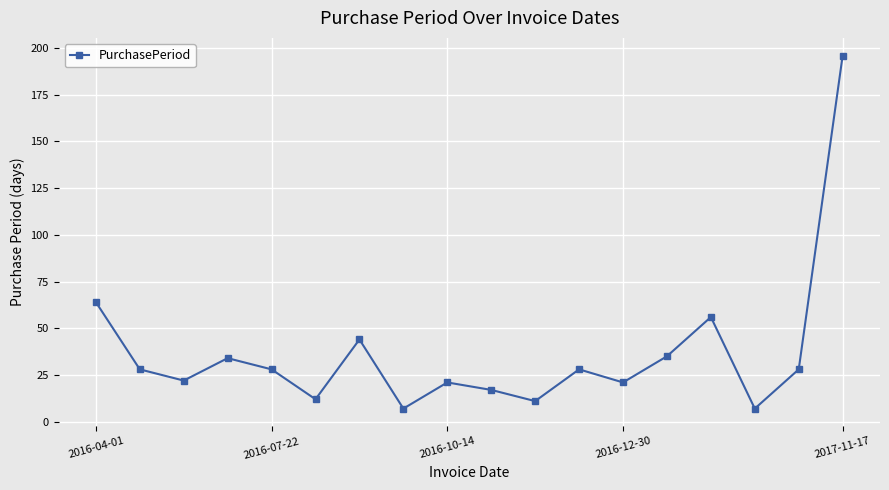

What is the greatest value displayed?

196